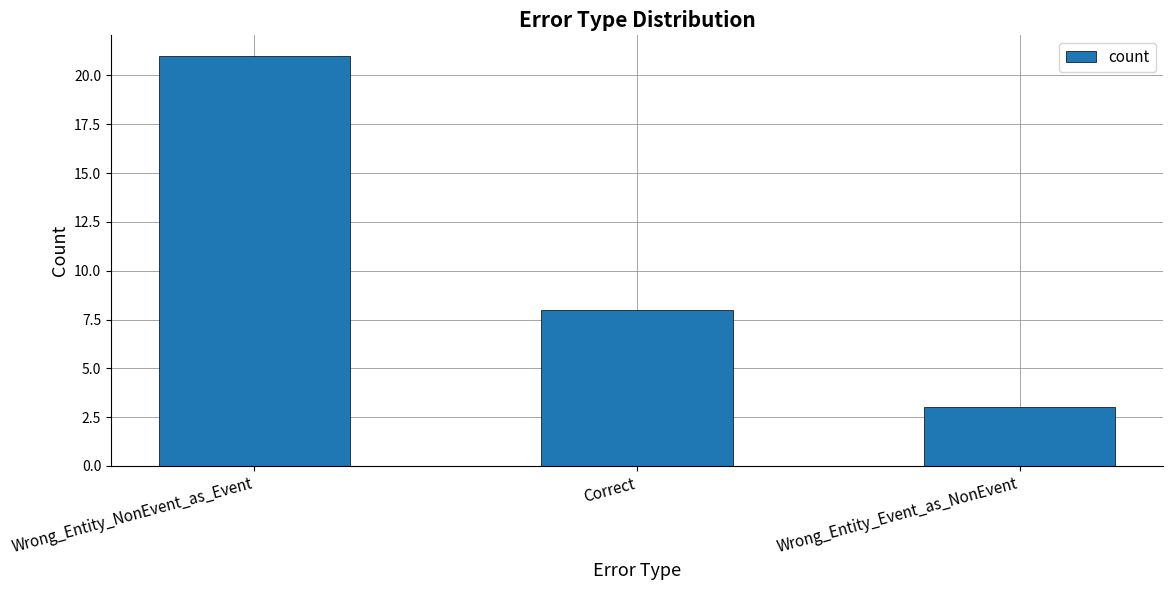

What position from the left is Wrong_Entity_NonEvent_as_Event?

1